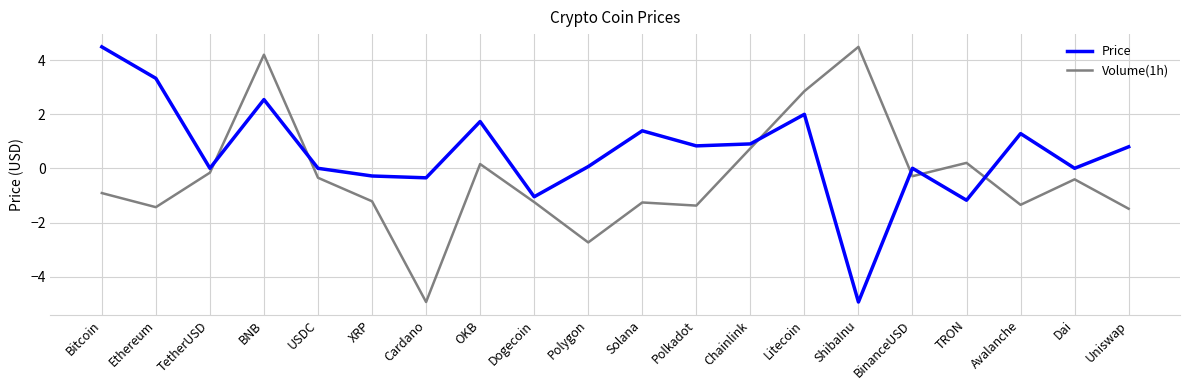

Between which two adjacent categories do Price and Volume(1h) first intersect?

TetherUSD and BNB